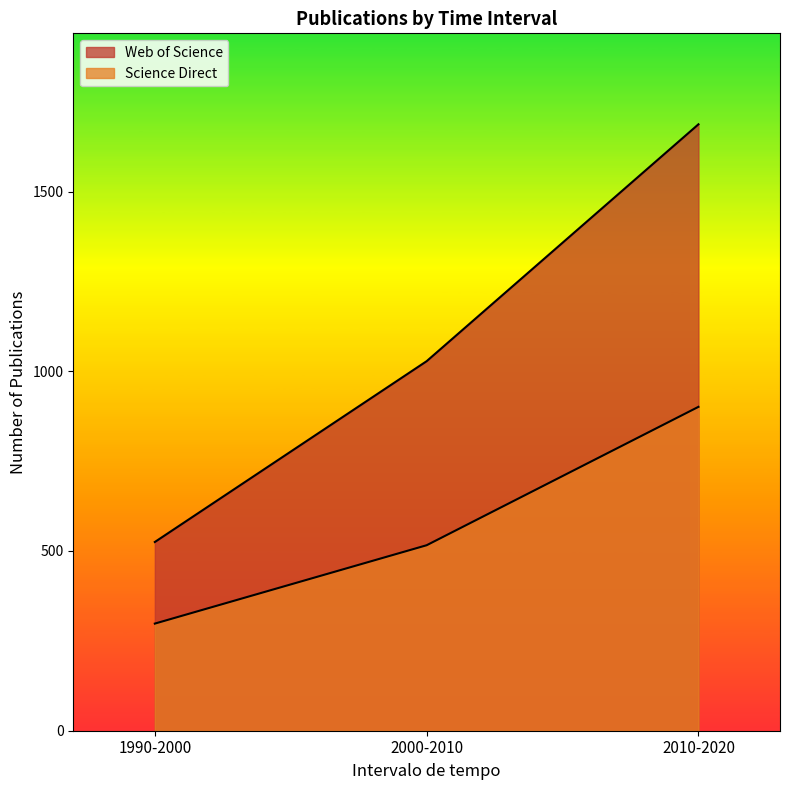

List the series in order of their peak value, lowest first.

Science Direct, Web of Science